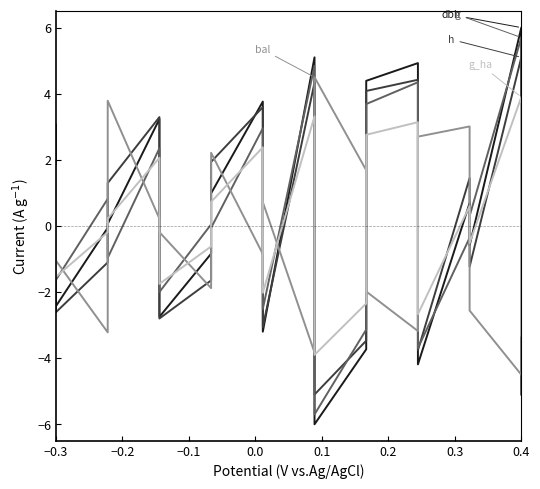

Rank the series by their maximum value, from highest to lowest.

dbh, g, h, bal, g_ha